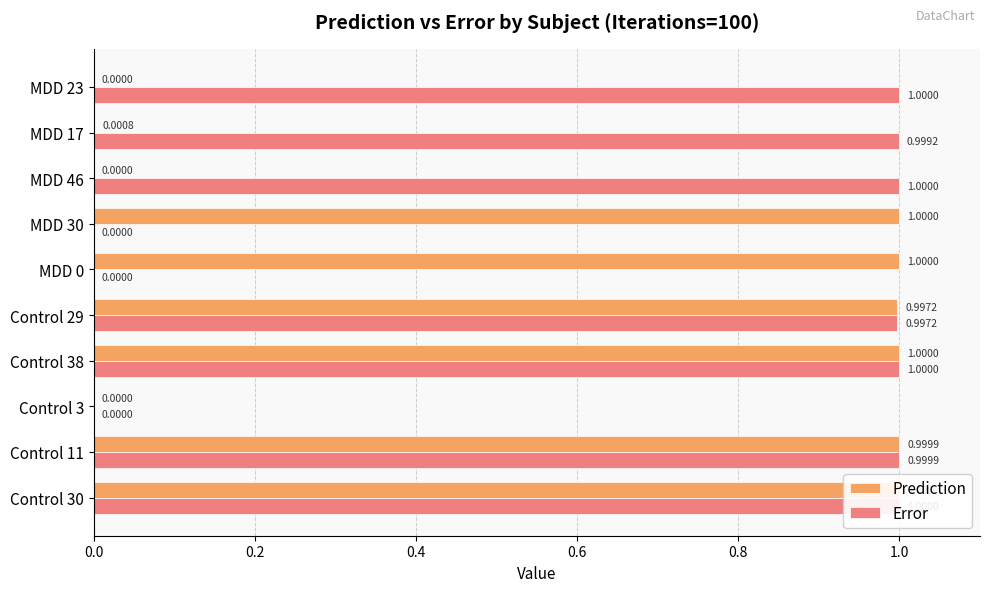

Which series has the largest total across all categories?

Error